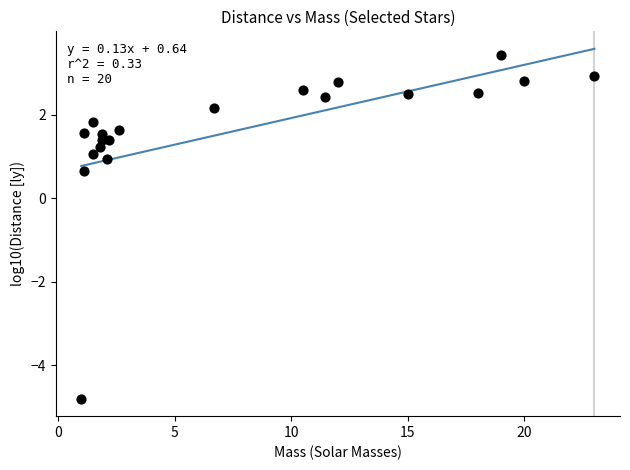

What is the range of Y values (max minus min)?

8.2